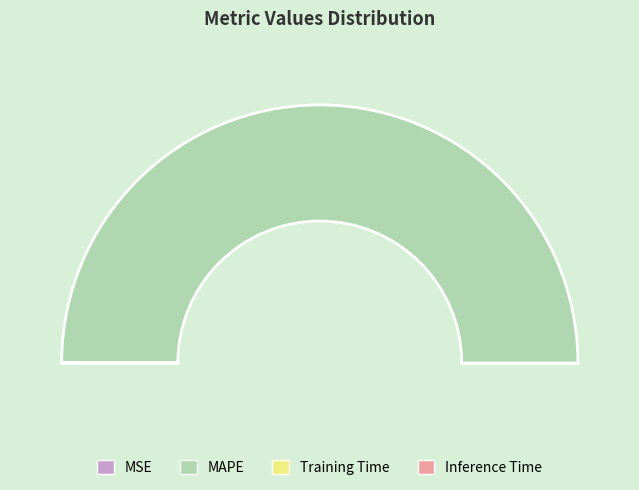

To the nearest percent, what is the difference between the Inference Time and MAPE slice percentages?

100%